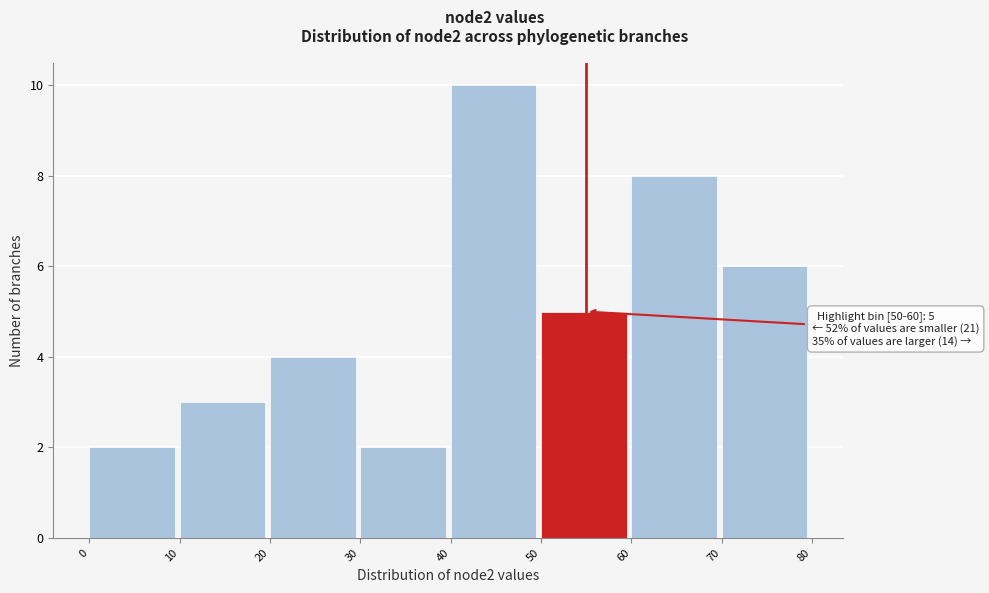

Over which range of the x-axis is the bar tallest?

40 to 50